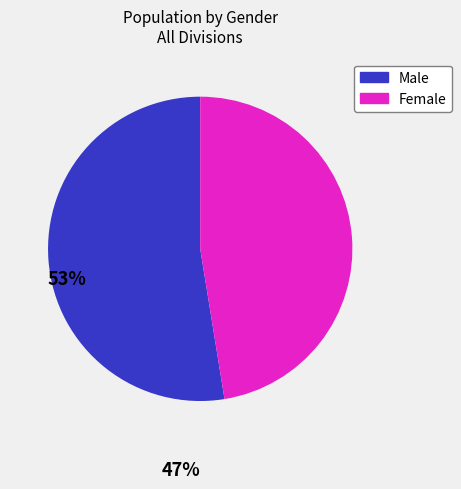

Is there a majority slice in this chart?

Yes